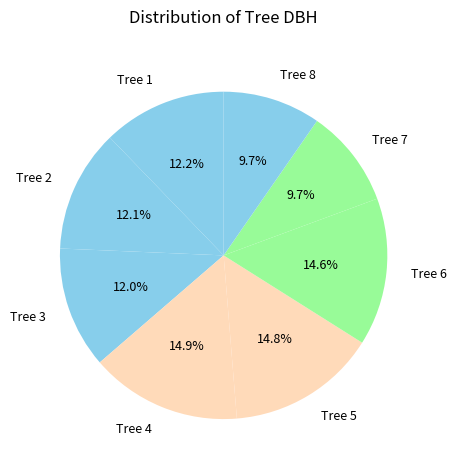

What percentage do Tree 8 and Tree 7 together represent?

19.4%